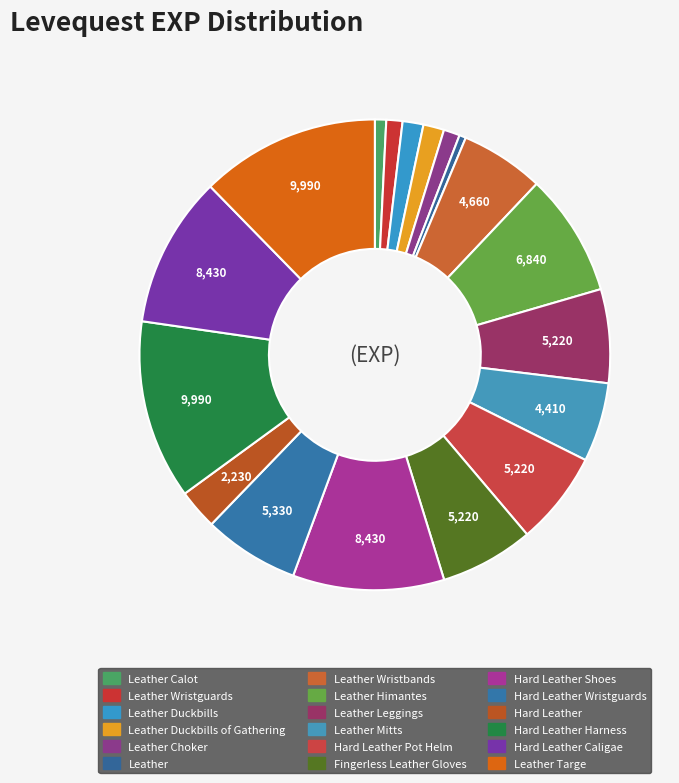

What is the change in value from Leather Mitts to Hard Leather Wristguards?

+920